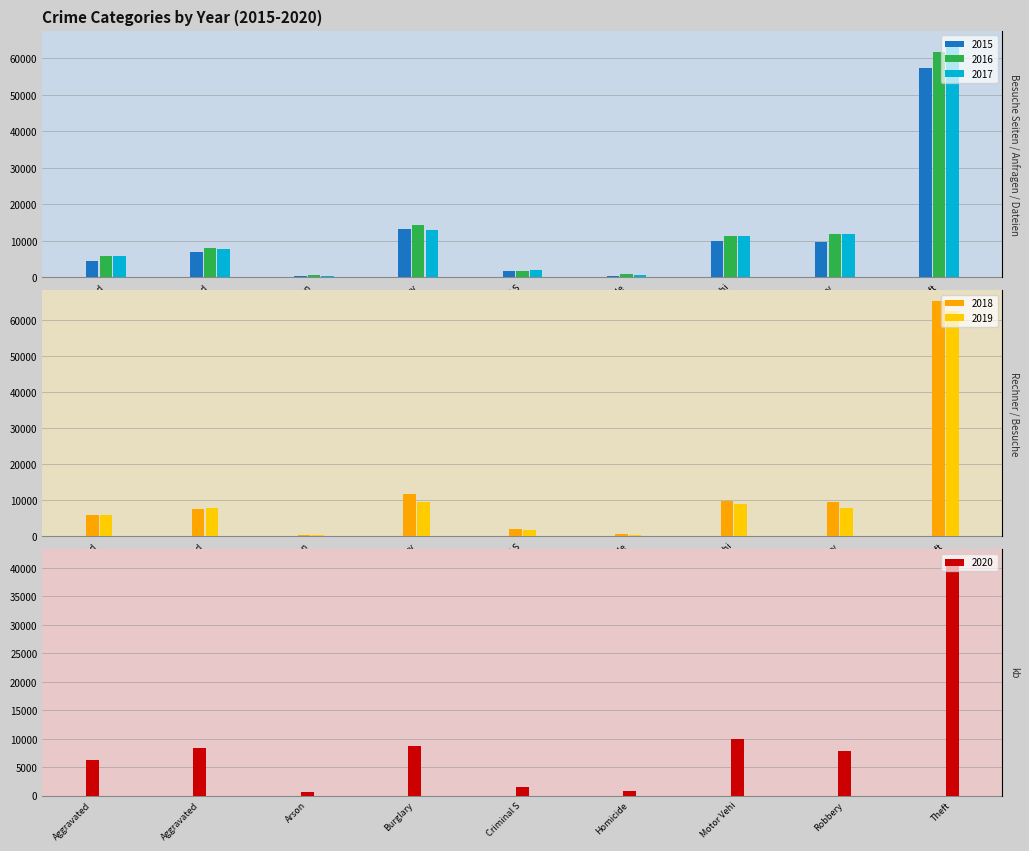

At how many categories does at least one series exceed 35396?

1